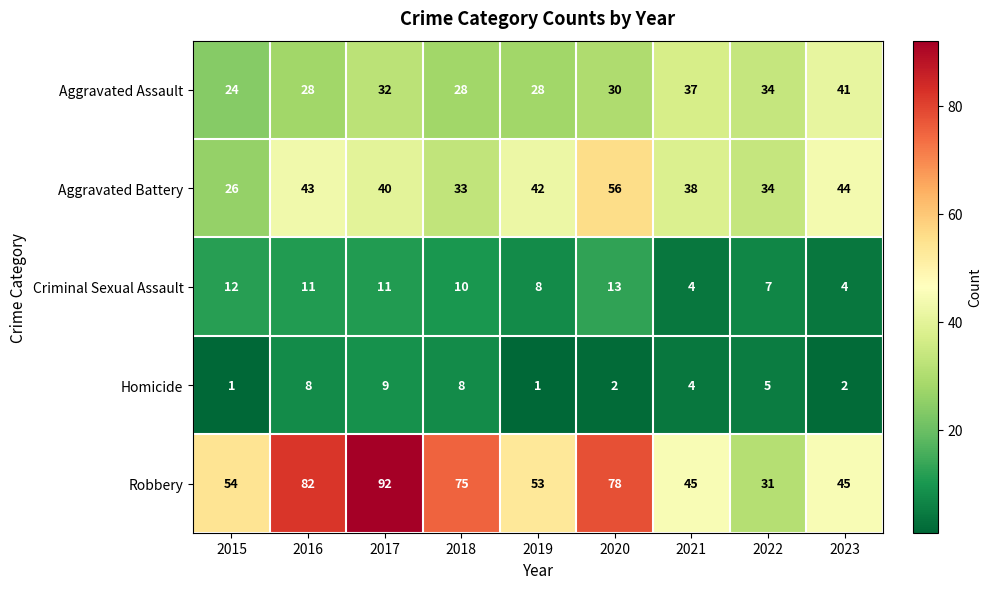

Rank the series at 2016 from lowest to highest value.

Homicide, Criminal Sexual Assault, Aggravated Assault, Aggravated Battery, Robbery